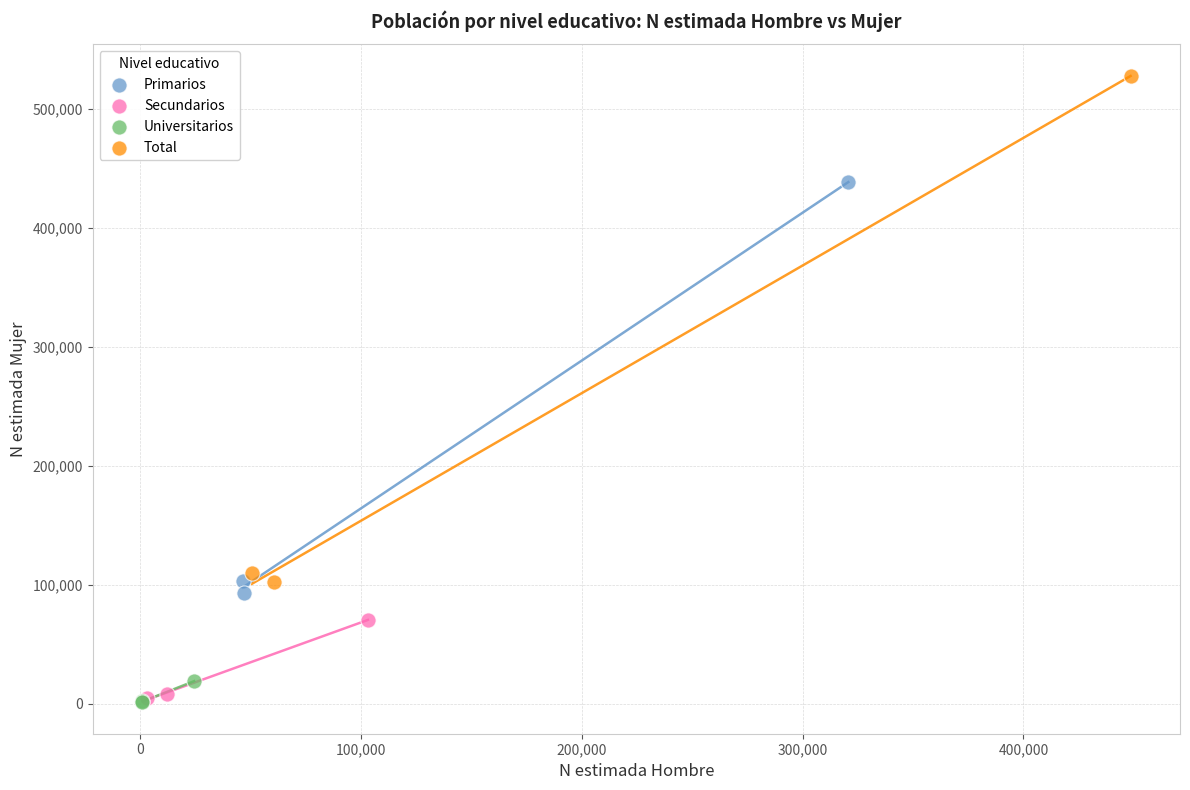

Which series has the largest Y range (max minus min)?

Total